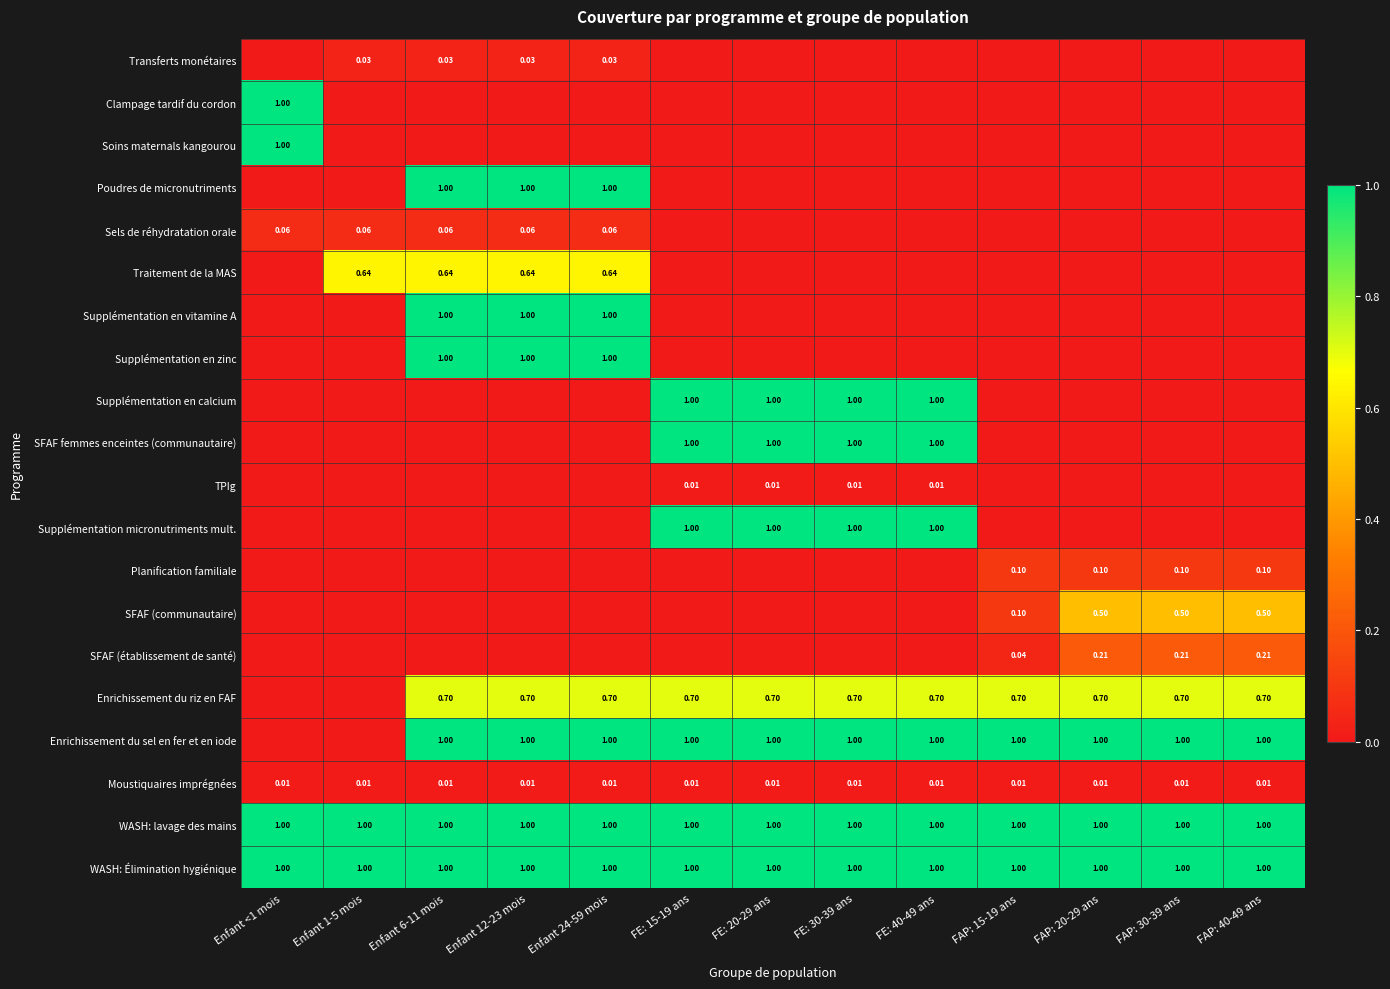

Which category has the highest value across all series?

Enfant <1 mois